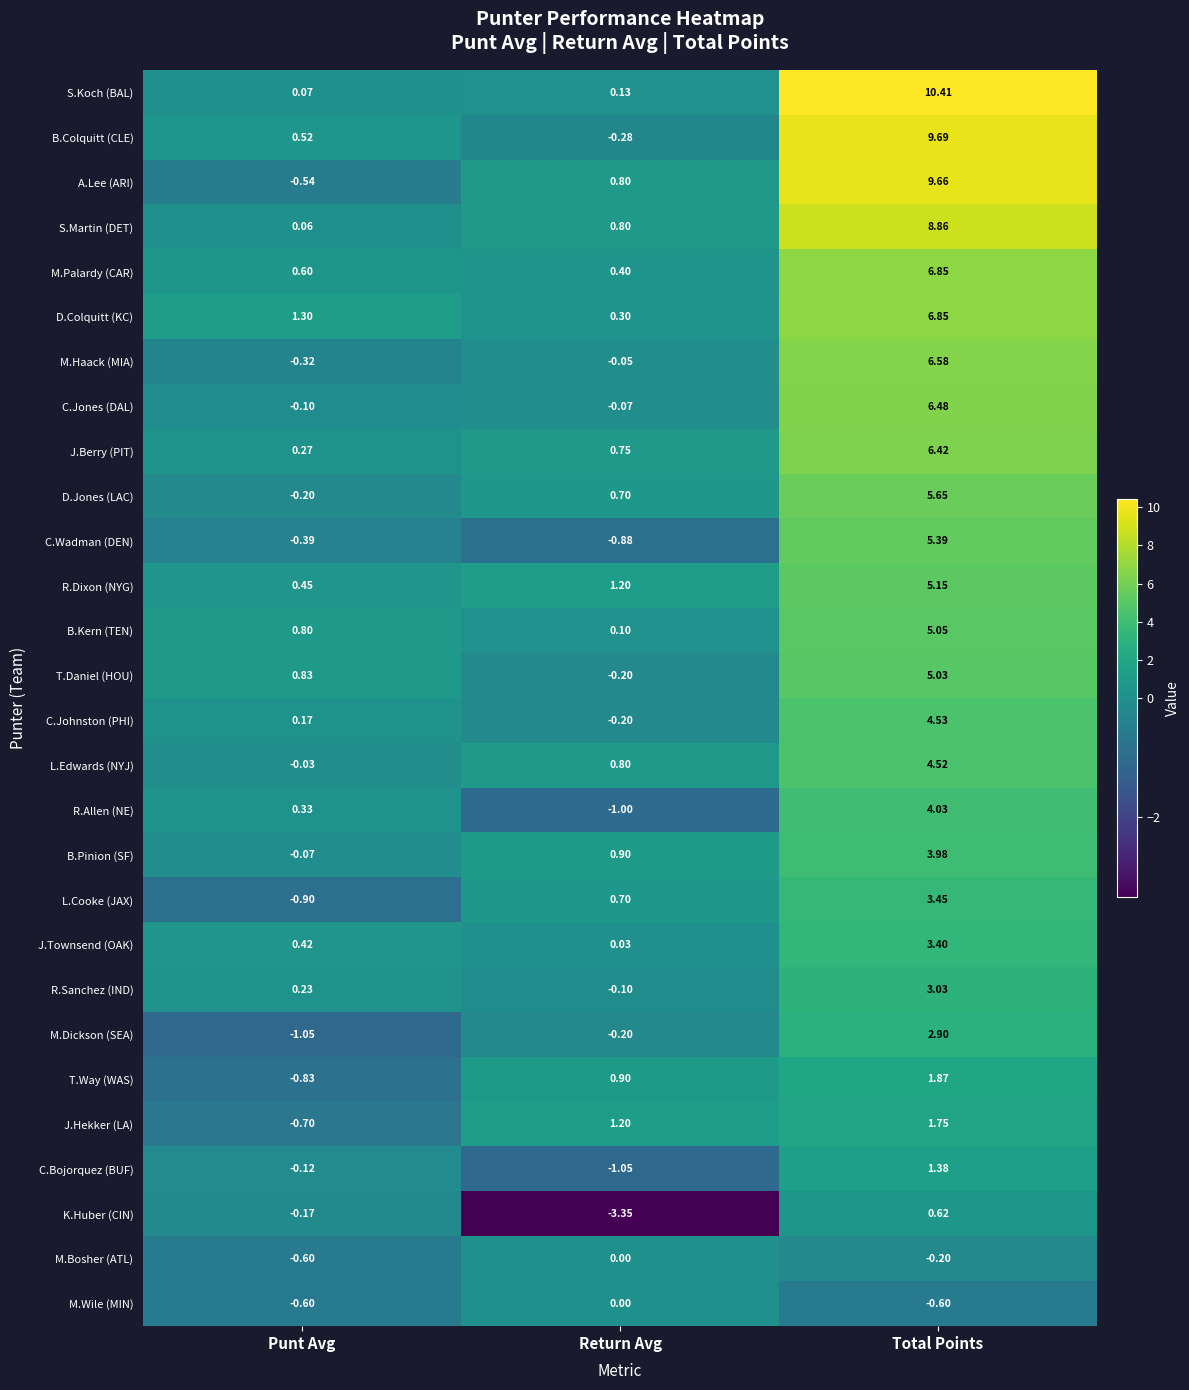

At which label is K.Huber (CIN) closest to -1?

Punt Avg